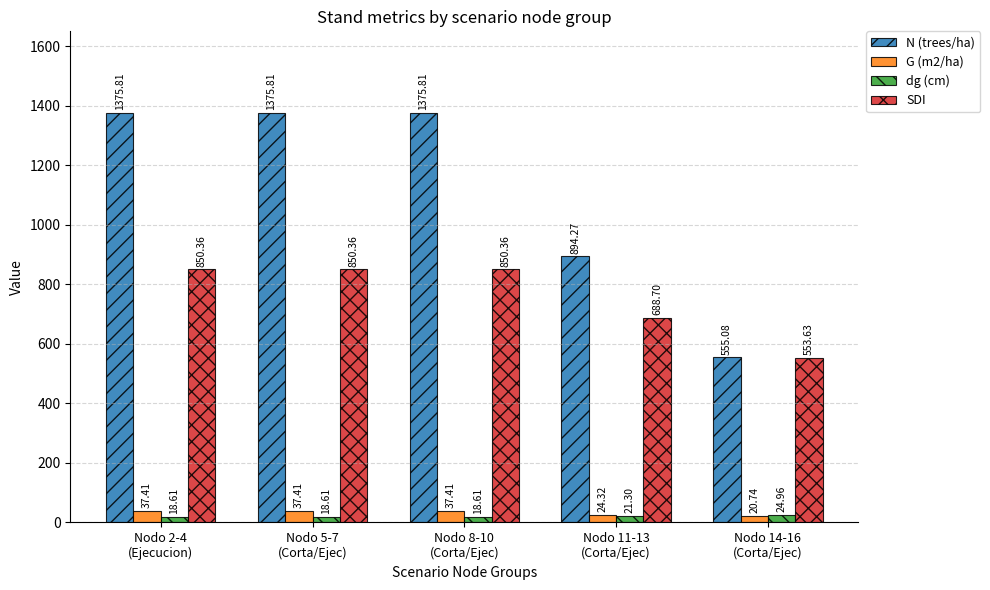

What is the sum of the SDI values at Nodo 14-16
(Corta/Ejec) and Nodo 11-13
(Corta/Ejec)?

1242.3